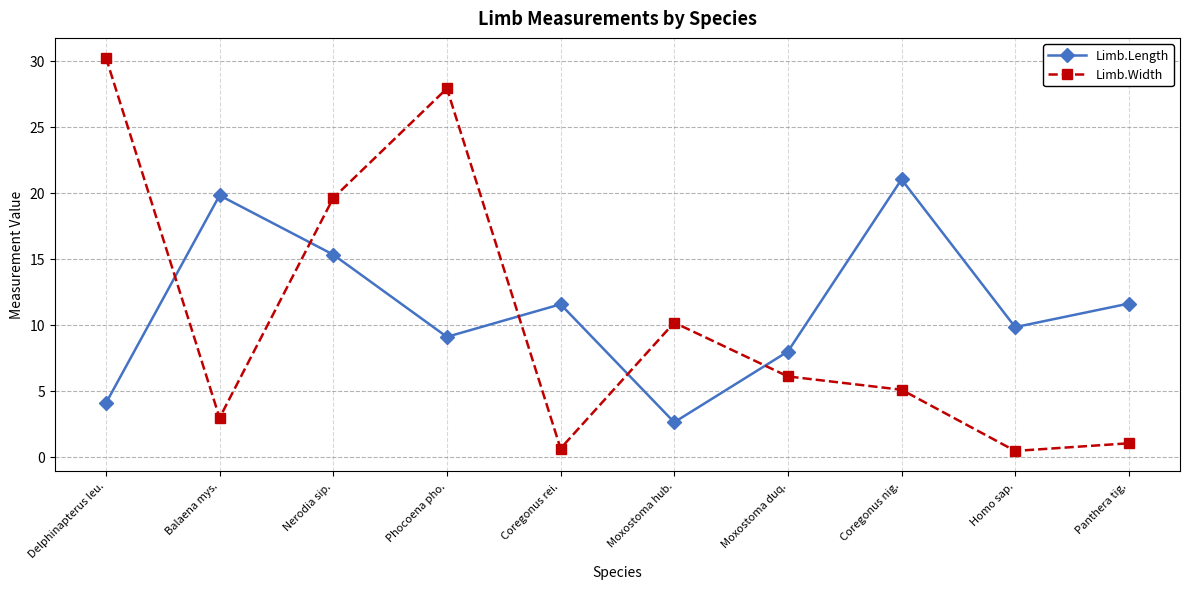

What is the maximum value for Limb.Length?

21.0